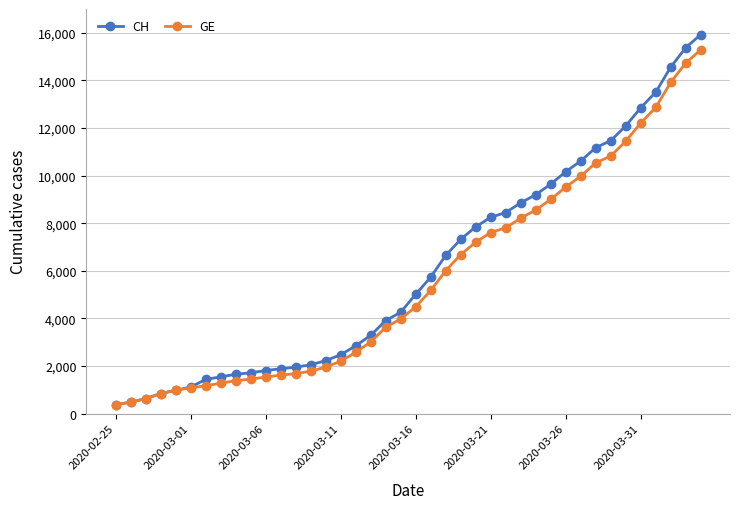

What is the sum of all CH values?

242133